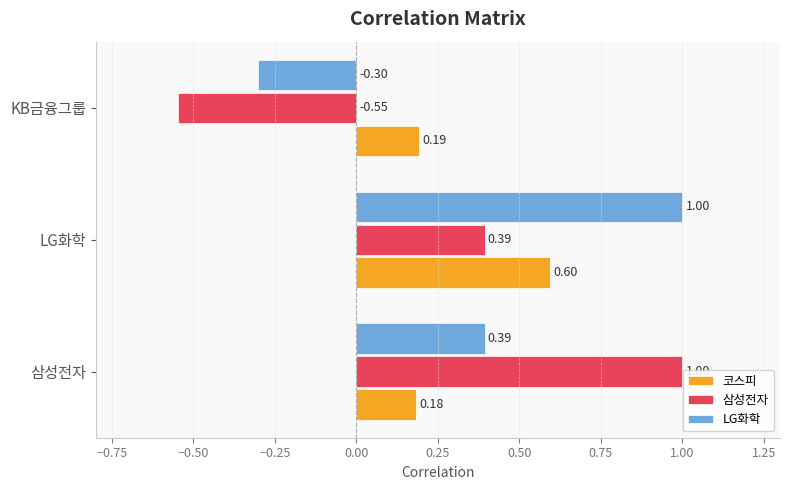

Which label corresponds to the smallest value in the chart?

KB금융그룹